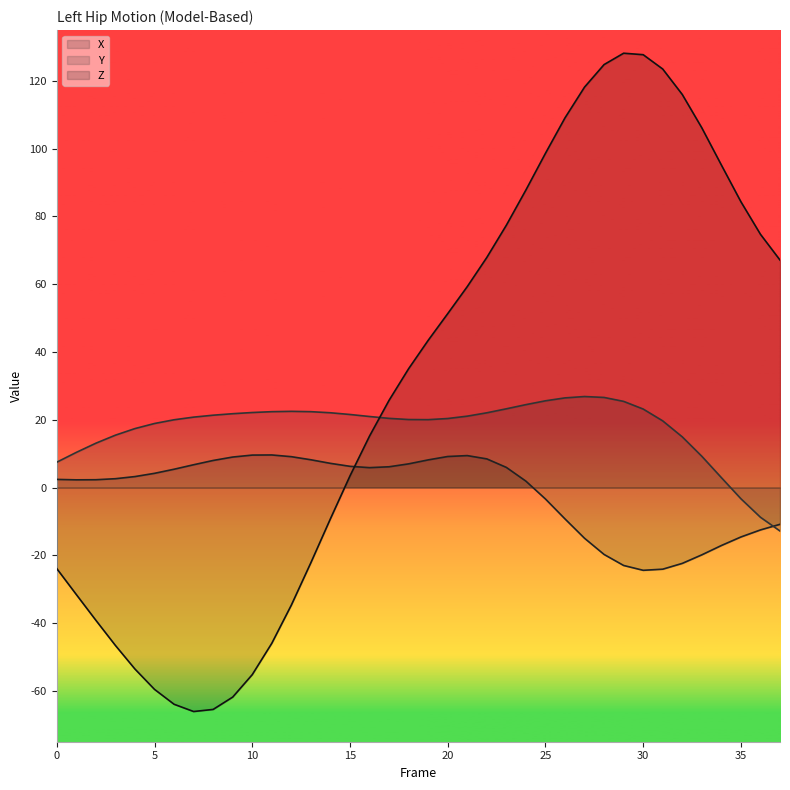

What are all the series names shown in the legend?

X, Y, Z